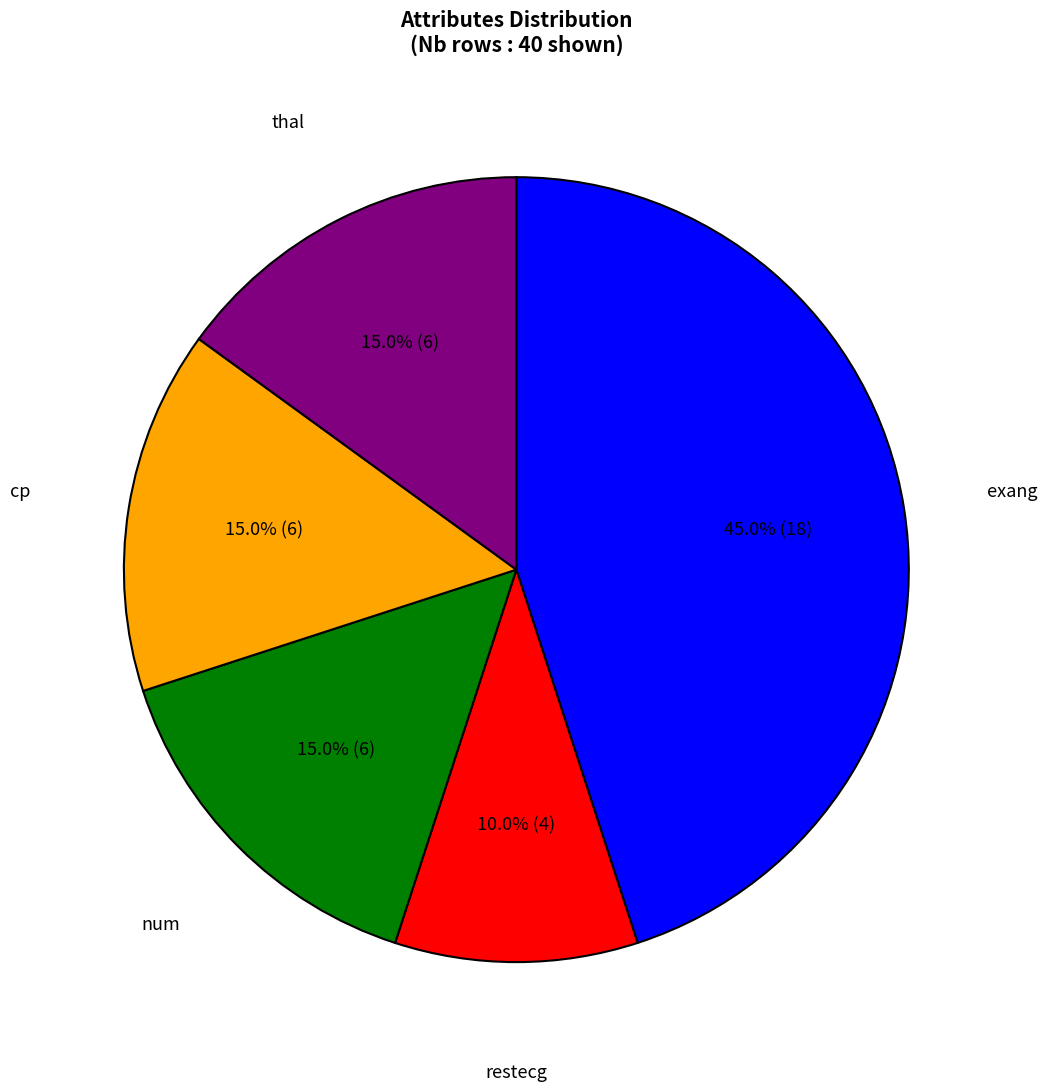

To the nearest percent, what is the average slice percentage?

20%